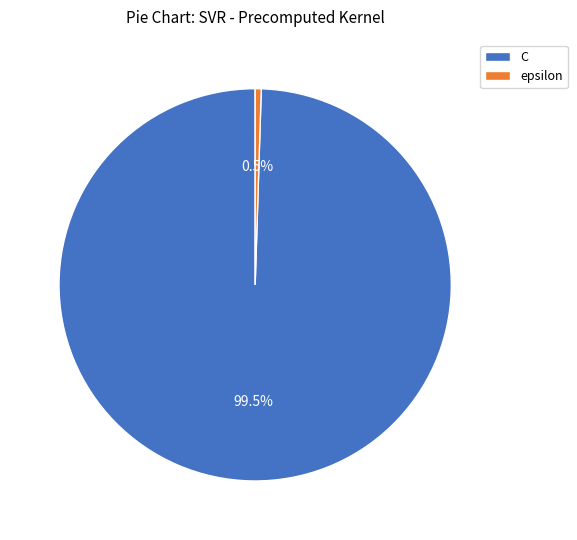

Rank the categories by value from highest to lowest.

C, epsilon